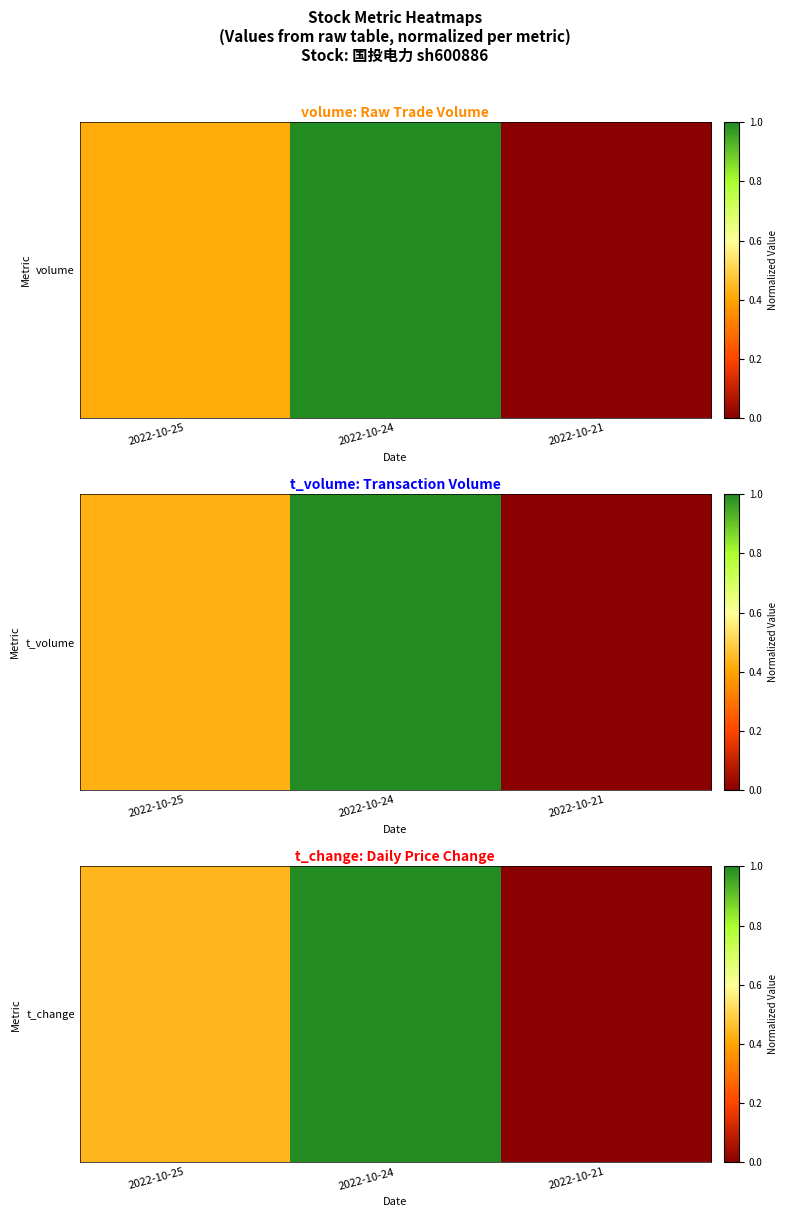

Which category has the lowest value across all series?

2022-10-21